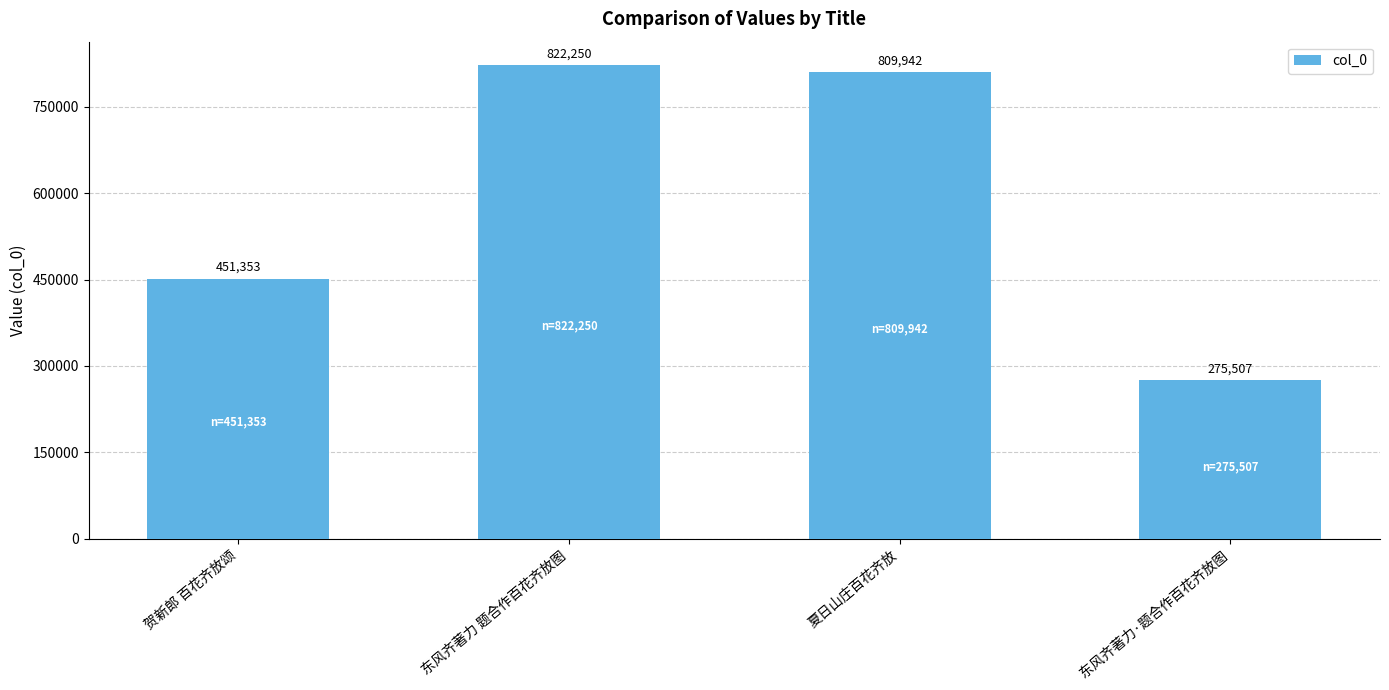

Approximately how many times larger is the value at 贺新郎 百花齐放颂 compared to 夏日山庄百花齐放?

0.6